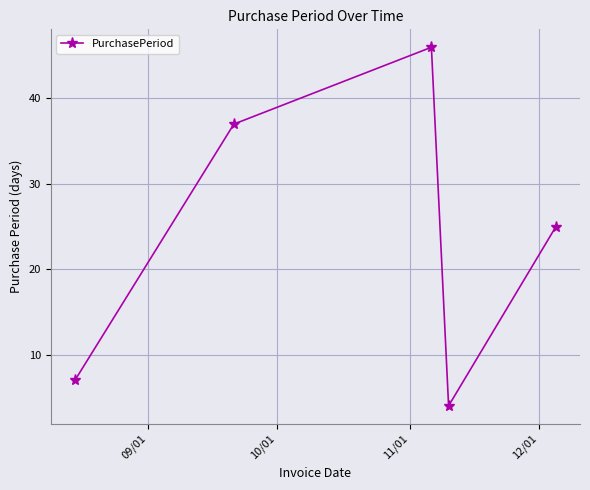

What is the average value?

24